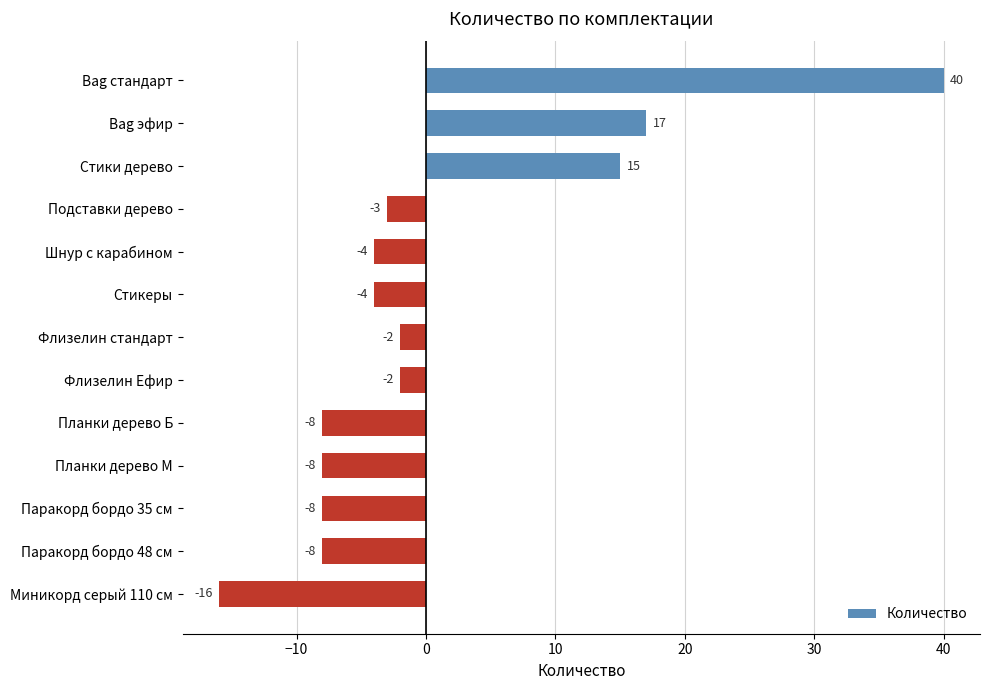

What is the approximate value at Подставки дерево?

-3